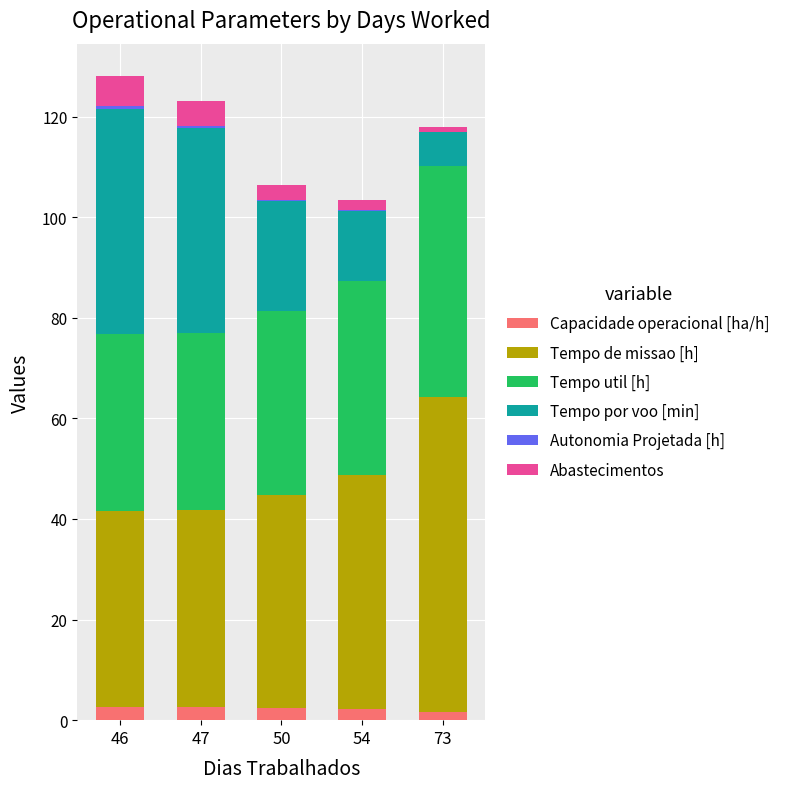

Does the chart contain stacked bars?

Yes